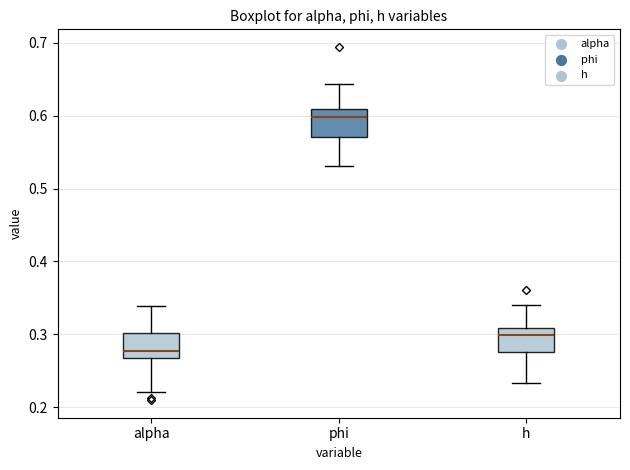

Reading left to right, read every box against the y-axis: the position of its median line, the range the box covers, and the ends of its whiskers. The values are not printed on the chart, so give them approximately, as read against the axis.

alpha: median 0.28, box 0.27 to 0.30, whiskers 0.22 to 0.34
phi: median 0.60, box 0.57 to 0.61, whiskers 0.53 to 0.64
h: median 0.30, box 0.28 to 0.31, whiskers 0.23 to 0.34